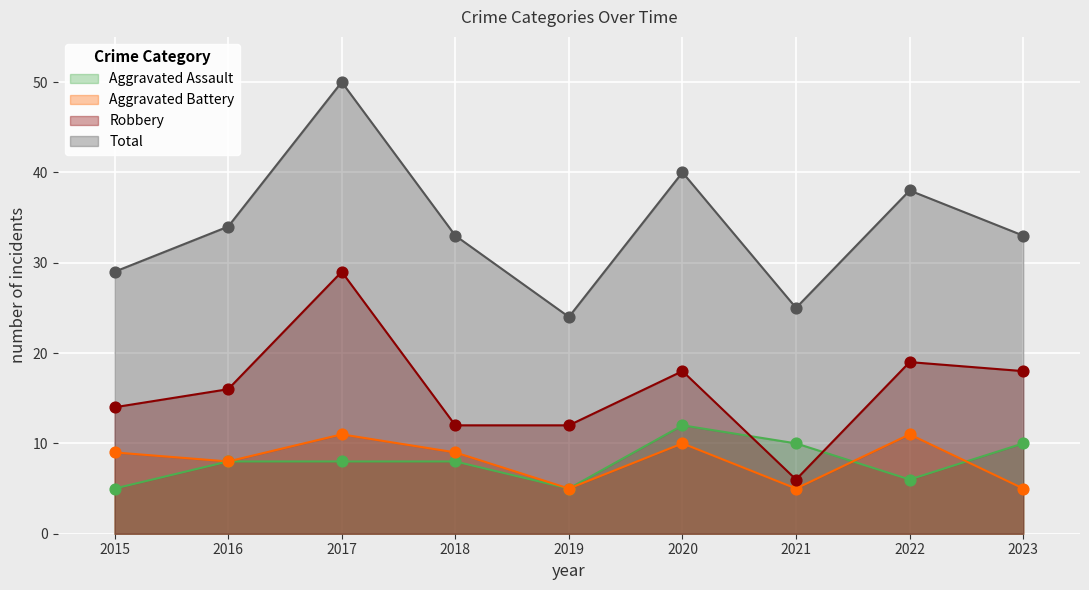

Is the value of Total at 2018 greater than the value of Aggravated Battery at 2022?

Yes